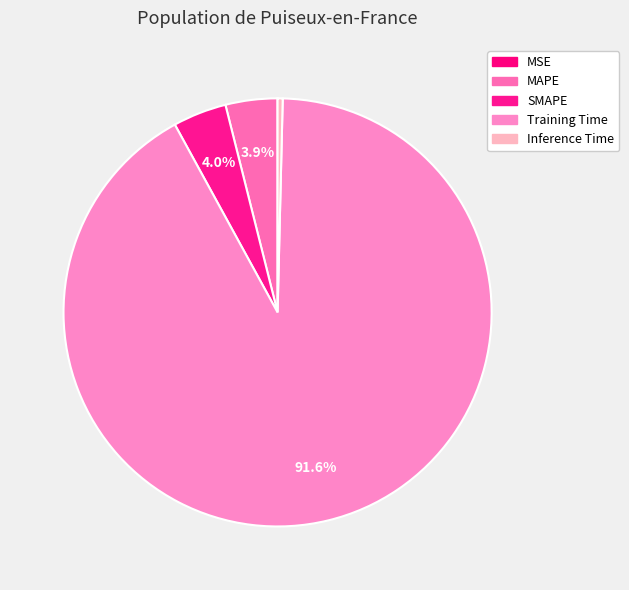

To the nearest percent, what is the difference between the Training Time and SMAPE slice percentages?

88%